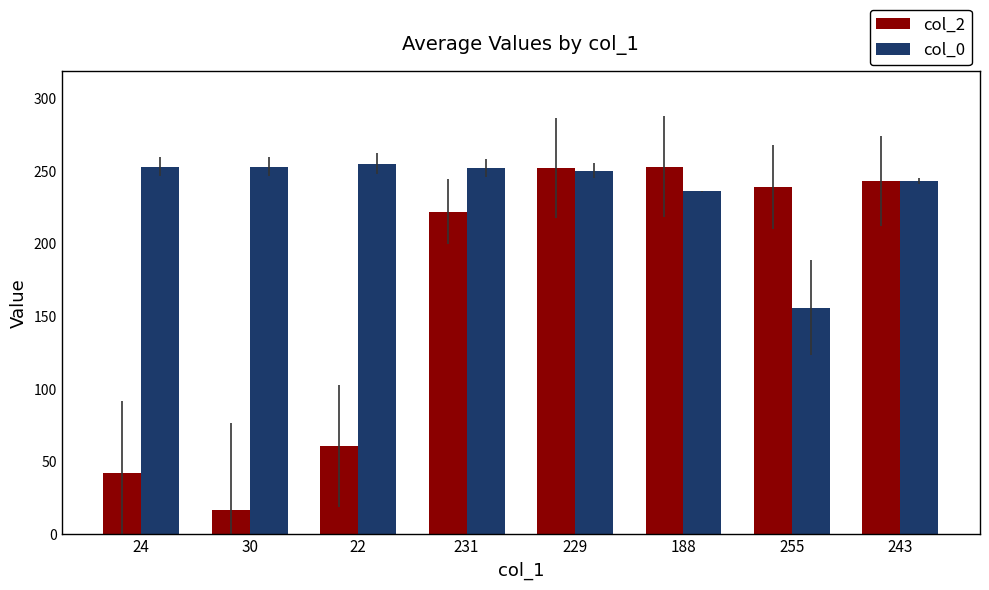

Which category has the lowest value in the col_2 series?

30